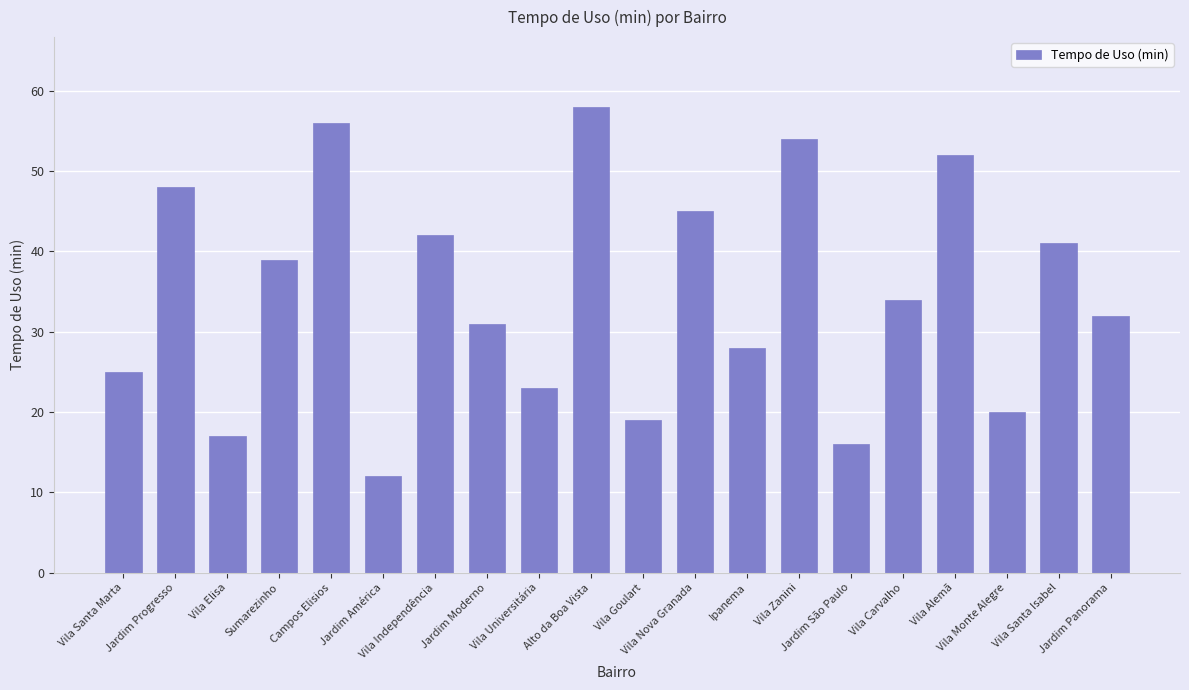

What is the change in value from Vila Elisa to Vila Carvalho?

+17